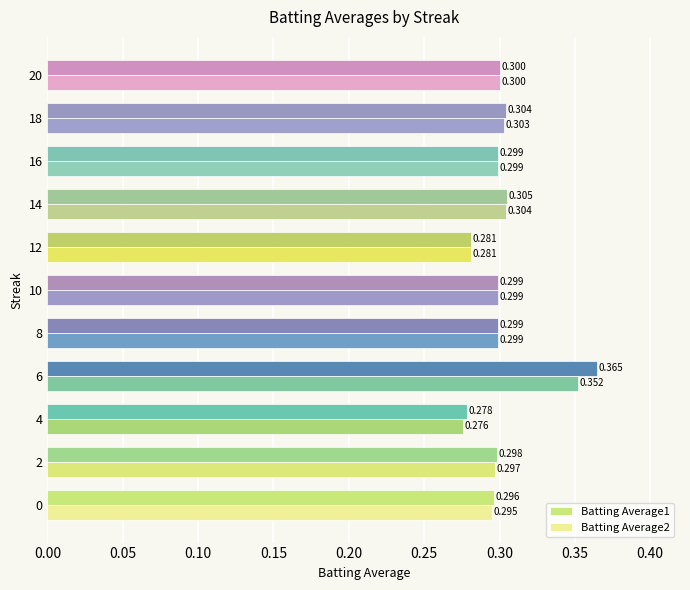

Is the value of Batting Average1 at 6 greater than the value of Batting Average2 at 4?

Yes